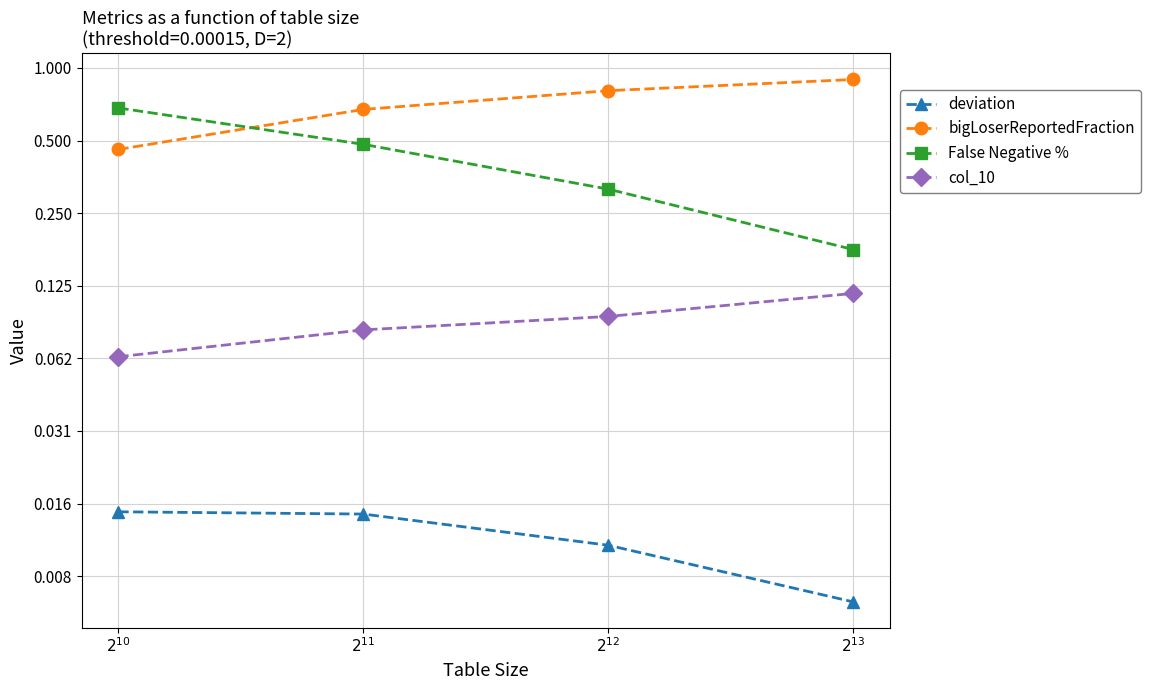

What are all the series names shown in the legend?

deviation, bigLoserReportedFraction, False Negative %, col_10